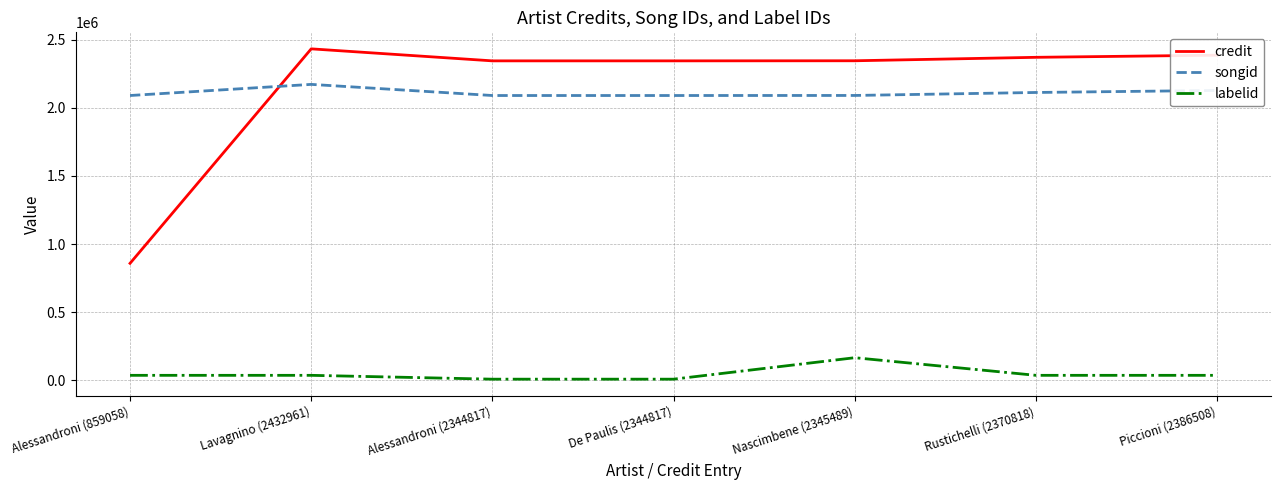

Does the chart have visible grid lines?

Yes